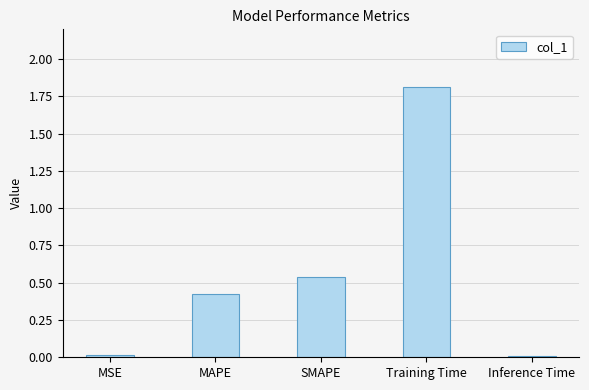

What is the greatest value displayed?

1.8